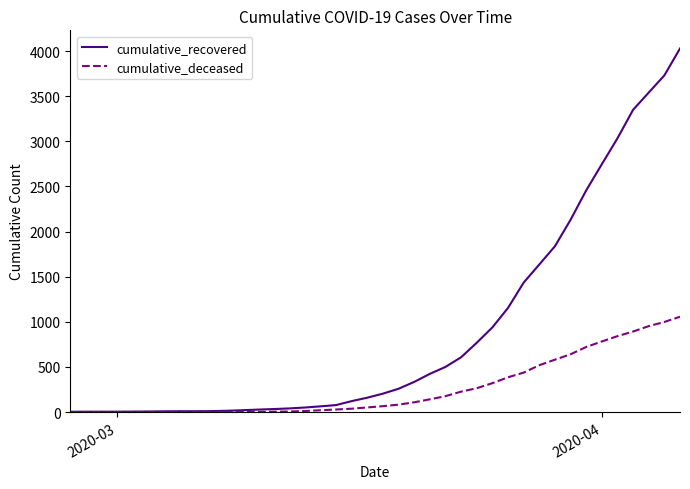

What is the sum of all cumulative_recovered values?

35770